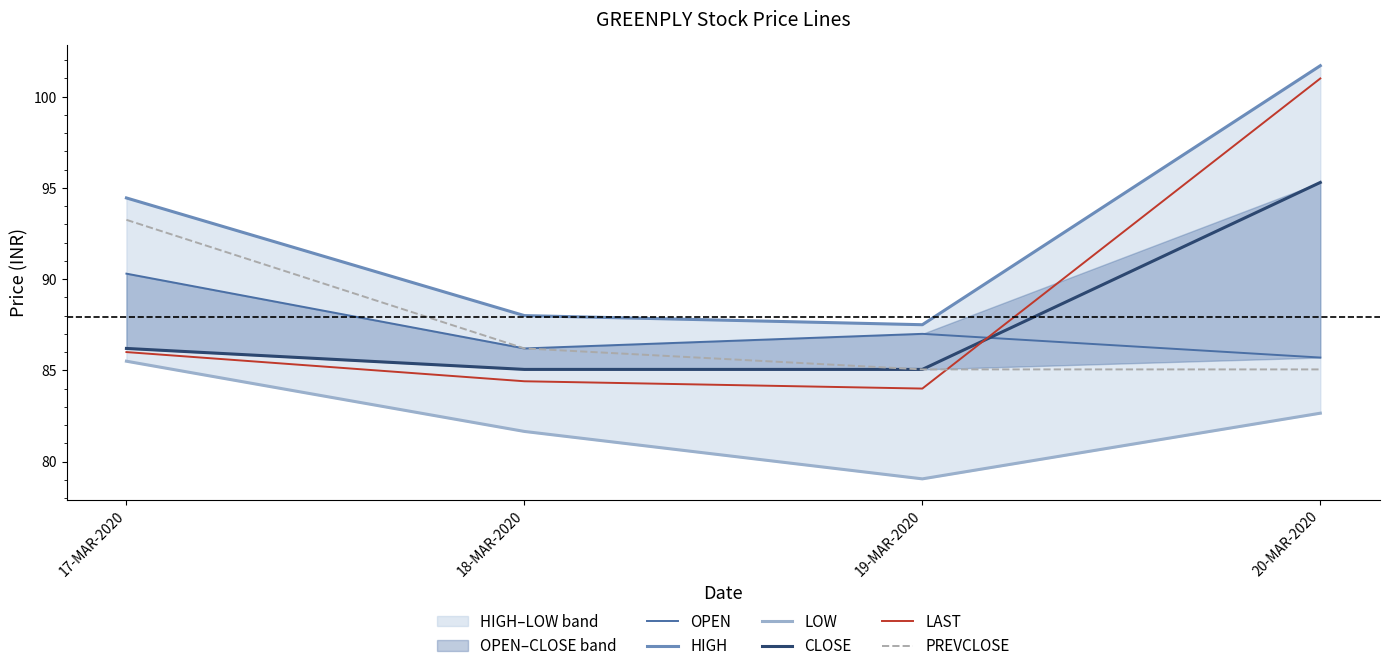

What is the sum of the PREVCLOSE values at 19-MAR-2020 and 18-MAR-2020?

171.2